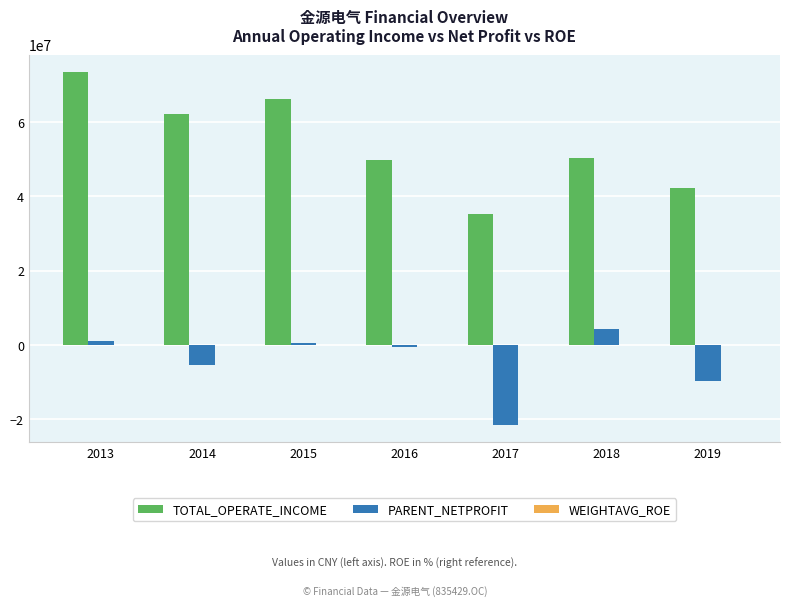

Between 2013 and 2016, which series saw the biggest shift?

TOTAL_OPERATE_INCOME